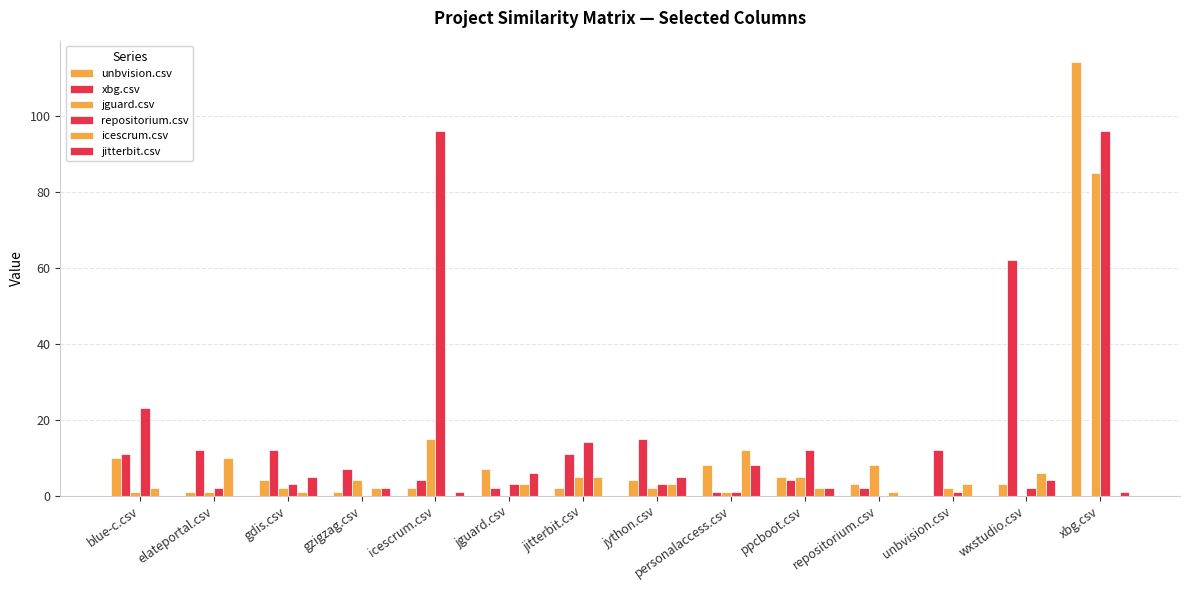

What is the value of the icescrum.csv bar at the 4th from the left?

2